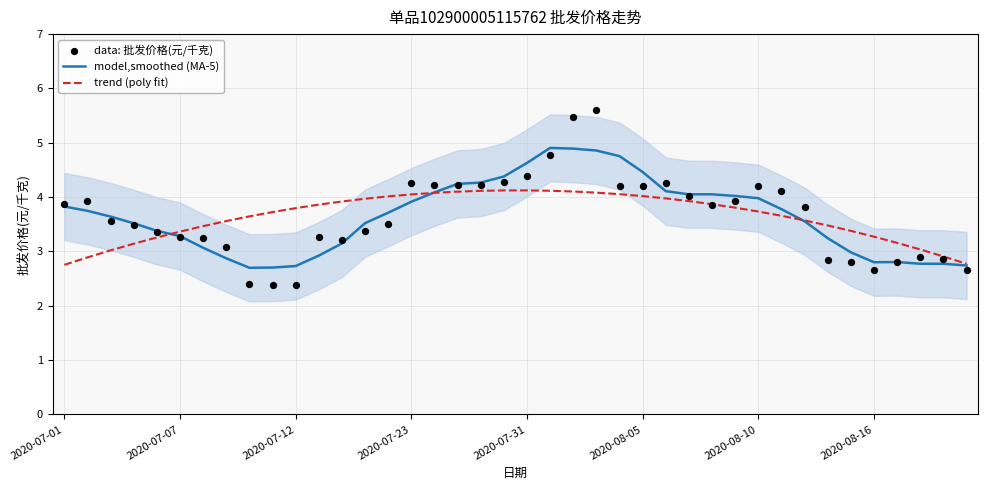

What is the total value across all series at 34?

9.2